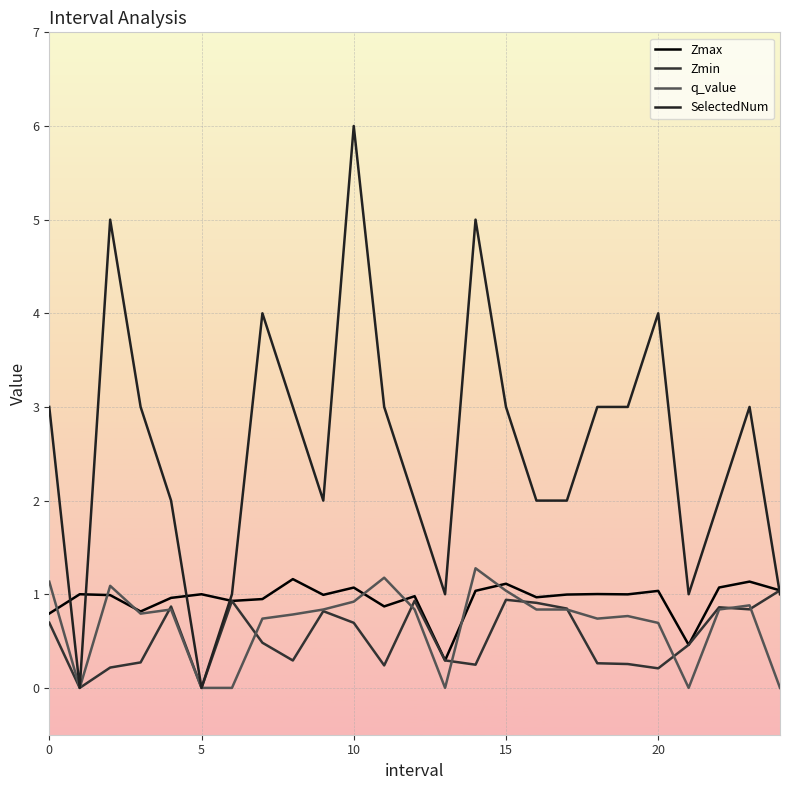

How many lines are shown in the chart?

4